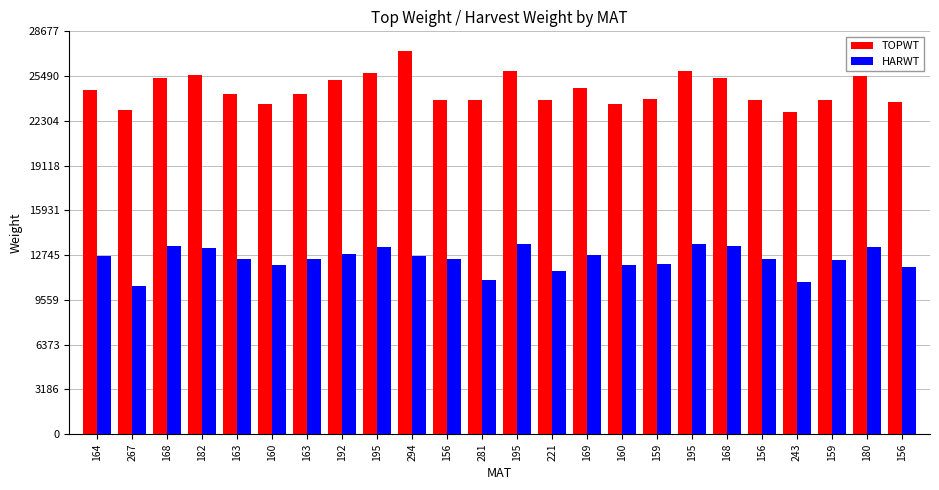

How many bars are there in total?

48